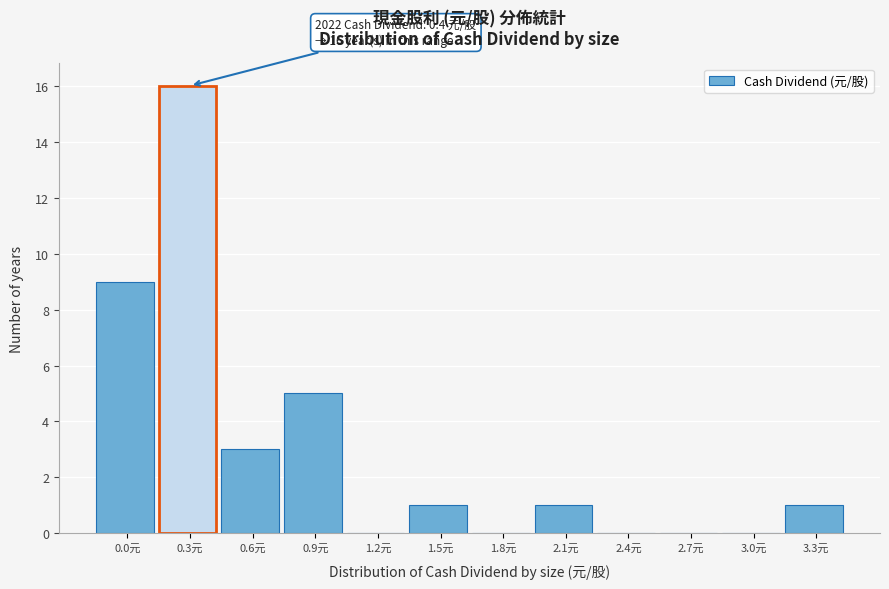

Reading left to right, list all the values displayed in this chart.

0.0元=9	0.3元=16	0.6元=3	0.9元=5	1.2元=0	1.5元=1	1.8元=0	2.1元=1	2.4元=0	2.7元=0	3.0元=0	3.3元=1